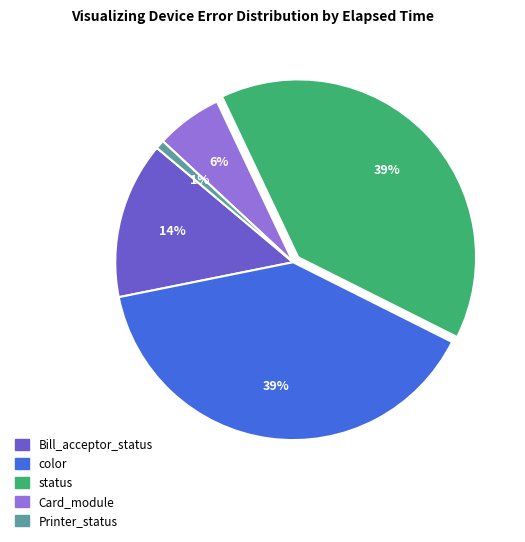

To the nearest percent, what is the difference between the color and Card_module slice percentages?

33%